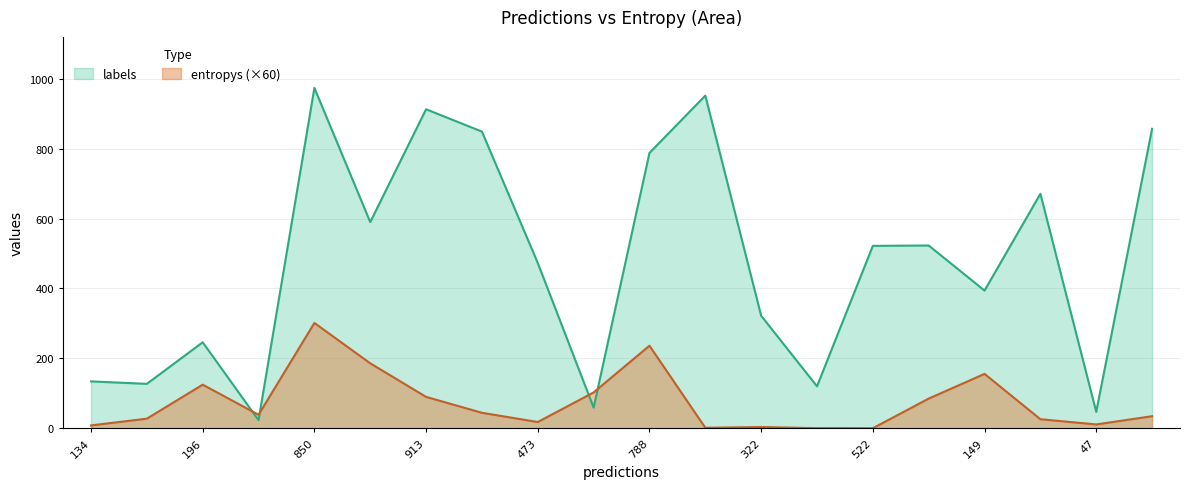

The entropys (×60) series shows 8.0 at 134. True or false?

True